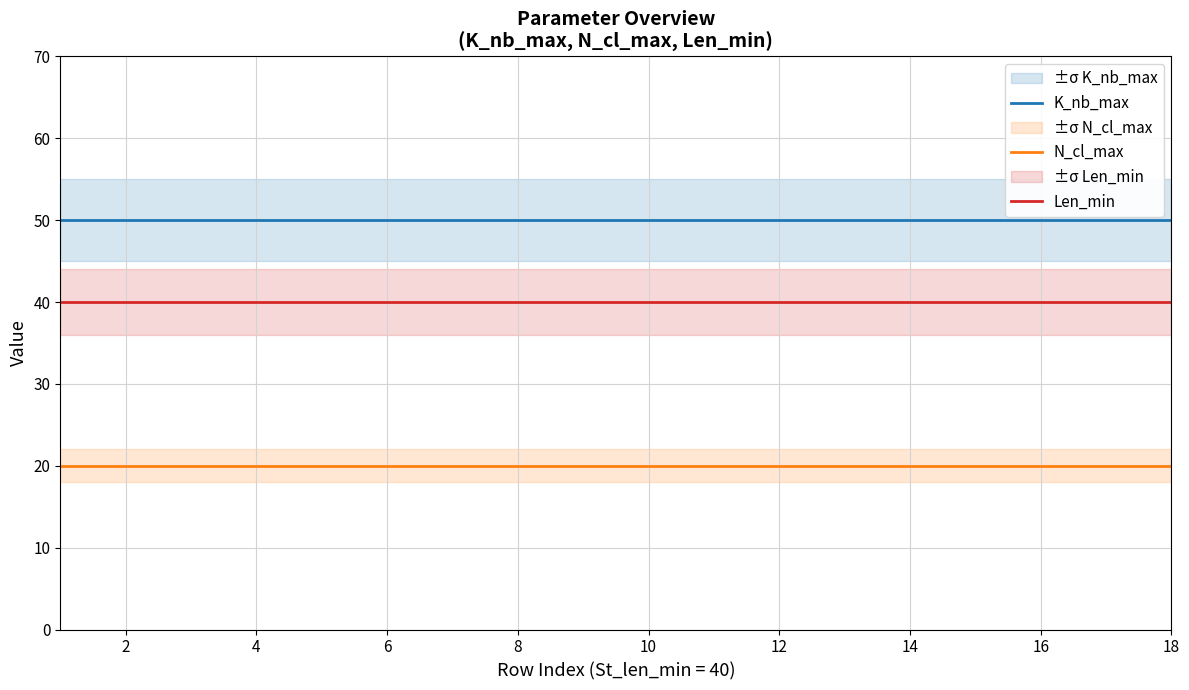

Which series has the widest spread of values?

K_nb_max